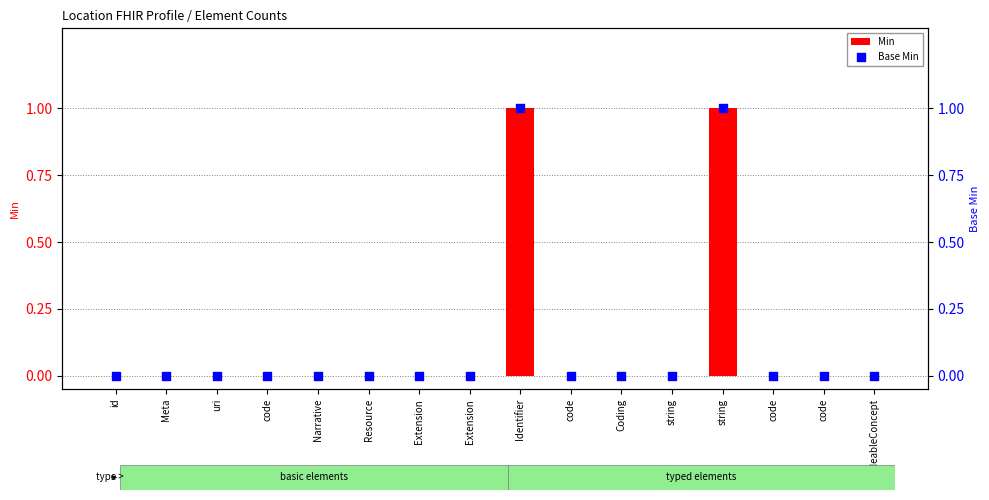

Which series has the widest spread of Y values?

Min